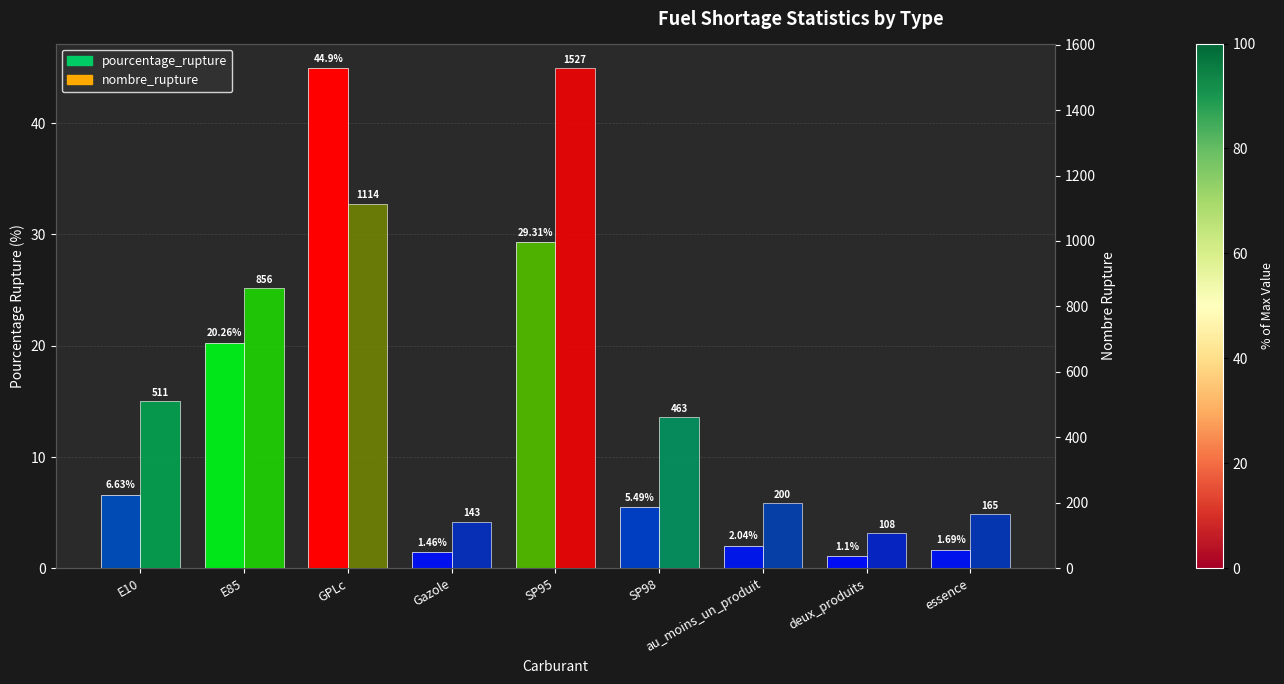

At E10, list the series in order from largest to smallest.

nombre_rupture, pourcentage_rupture